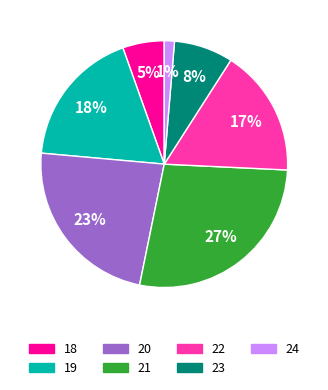

Is it true that 19 is 28% of the pie?

False